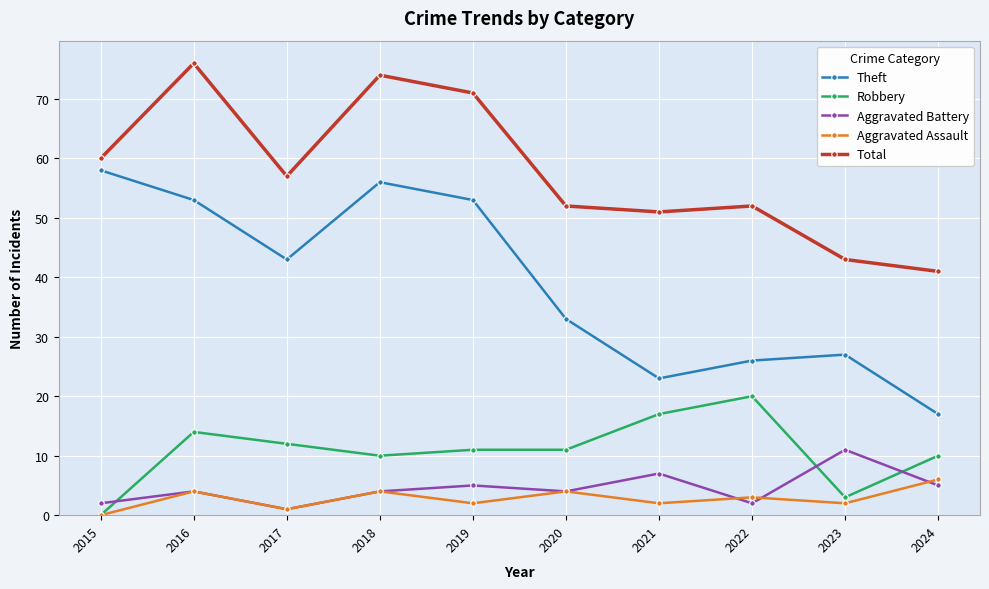

How many interior local peaks does the Theft series have?

2